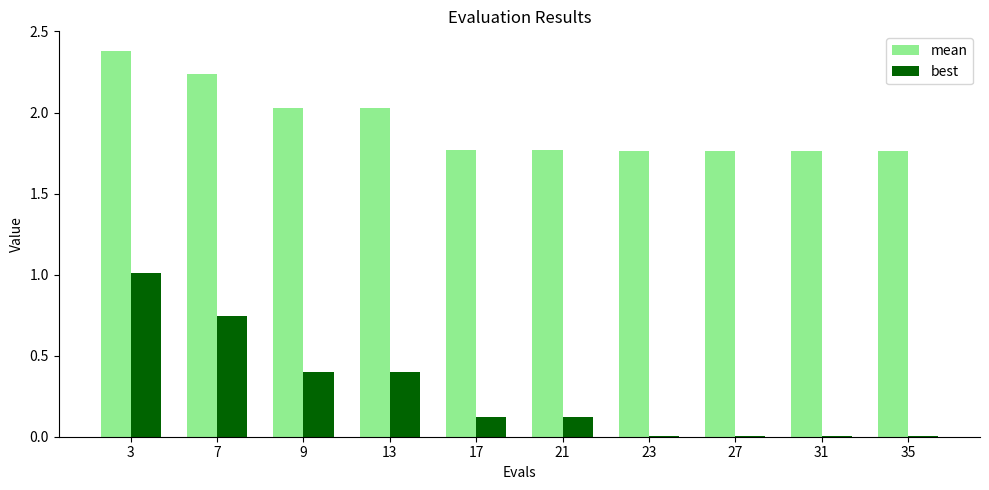

Between 17 and 31, which series saw the biggest shift?

best